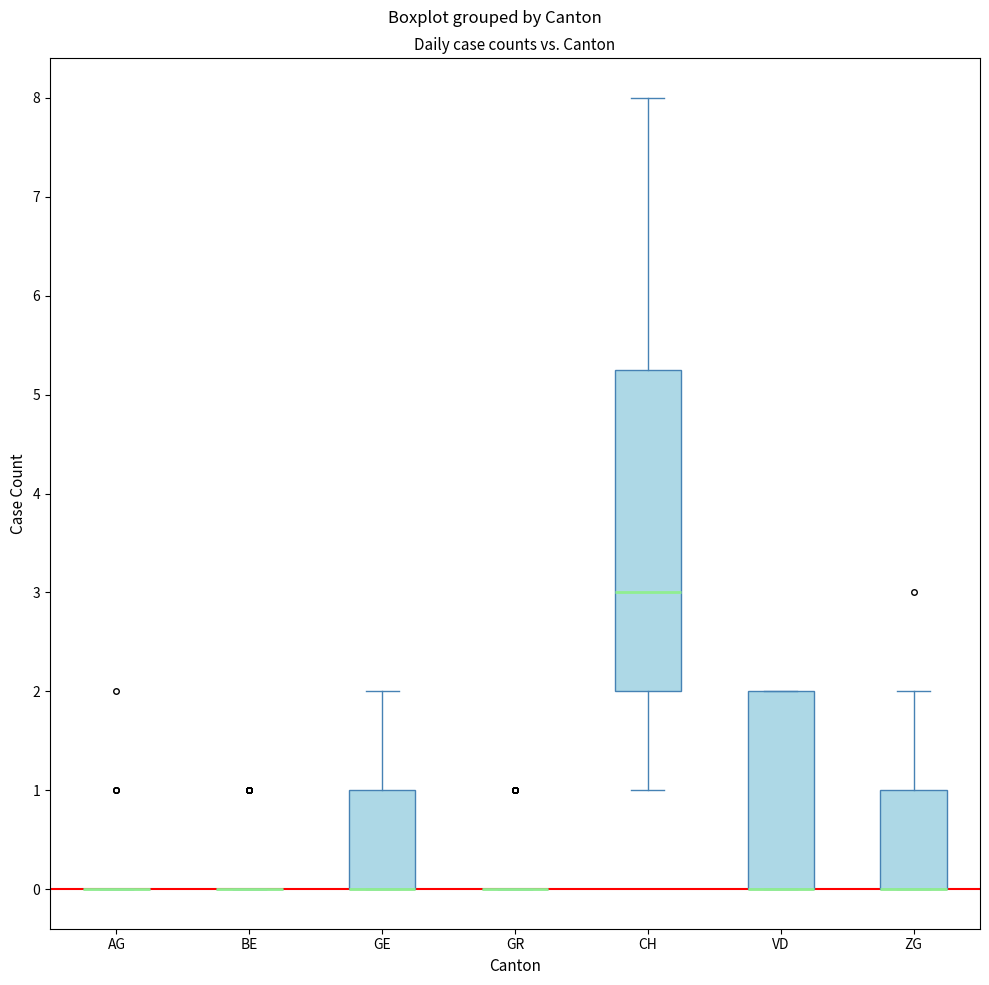

Reading left to right, transcribe this box plot: for each box, give where its median line is, the range the box spans, and where its two whiskers end, as read against the y-axis. The values are not printed on the chart, so give them approximately, as read against the axis.

AG: box collapsed to a line at 0.0, whiskers 0.0 to 0.0
BE: box collapsed to a line at 0.0, whiskers 0.0 to 0.0
GE: median 0.0 (drawn on the box's lower edge), box 0.0 to 1.0, whiskers 0.0 to 2.0
GR: box collapsed to a line at 0.0, whiskers 0.0 to 0.0
CH: median 3.0, box 2.0 to 5.3, whiskers 1.0 to 8.0
VD: median 0.0 (drawn on the box's lower edge), box 0.0 to 2.0, whiskers 0.0 to 2.0
ZG: median 0.0 (drawn on the box's lower edge), box 0.0 to 1.0, whiskers 0.0 to 2.0